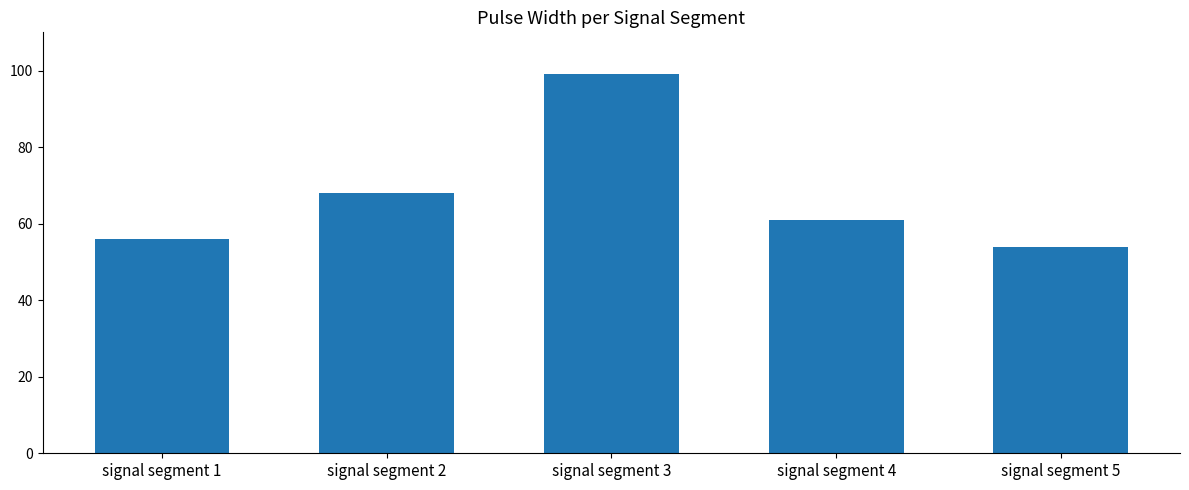

What is the value of the 2nd bar from the left?

68